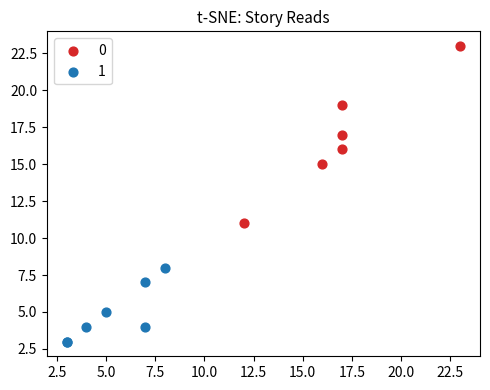

What are all the series names shown in the legend?

0, 1